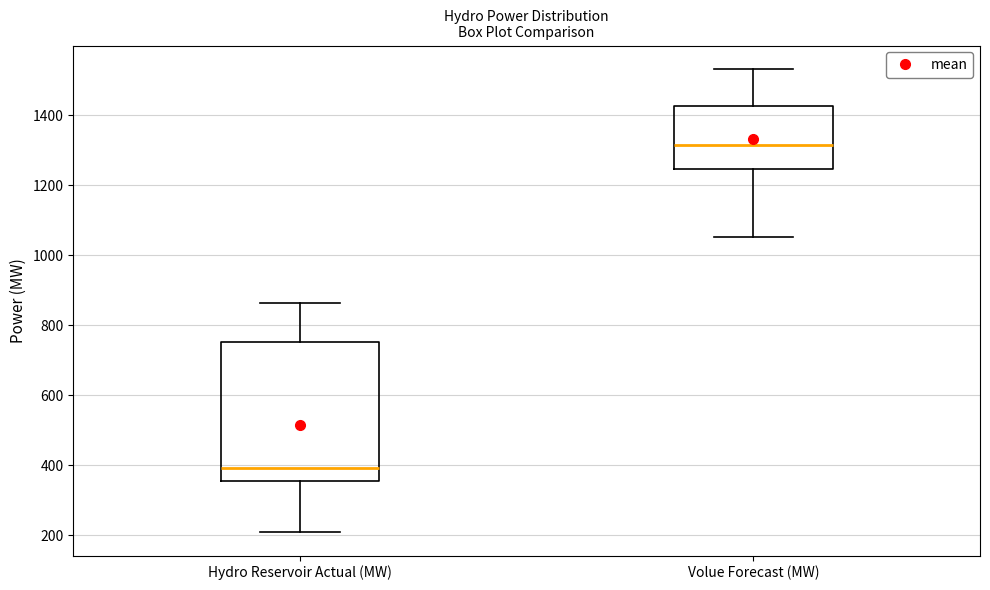

Reading left to right, read every box against the y-axis: the position of its median line, the range the box covers, and the ends of its whiskers. The values are not printed on the chart, so give them approximately, as read against the axis.

Hydro Reservoir Actual (MW): median 400, box 360 to 760, whiskers 200 to 860
Volue Forecast (MW): median 1320, box 1240 to 1420, whiskers 1060 to 1540